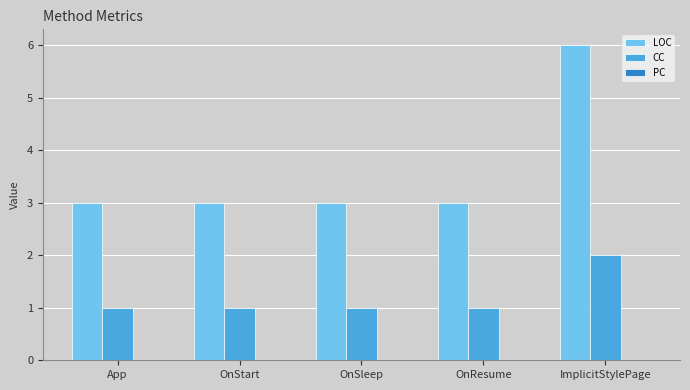

Count the number of categories in the chart.

5